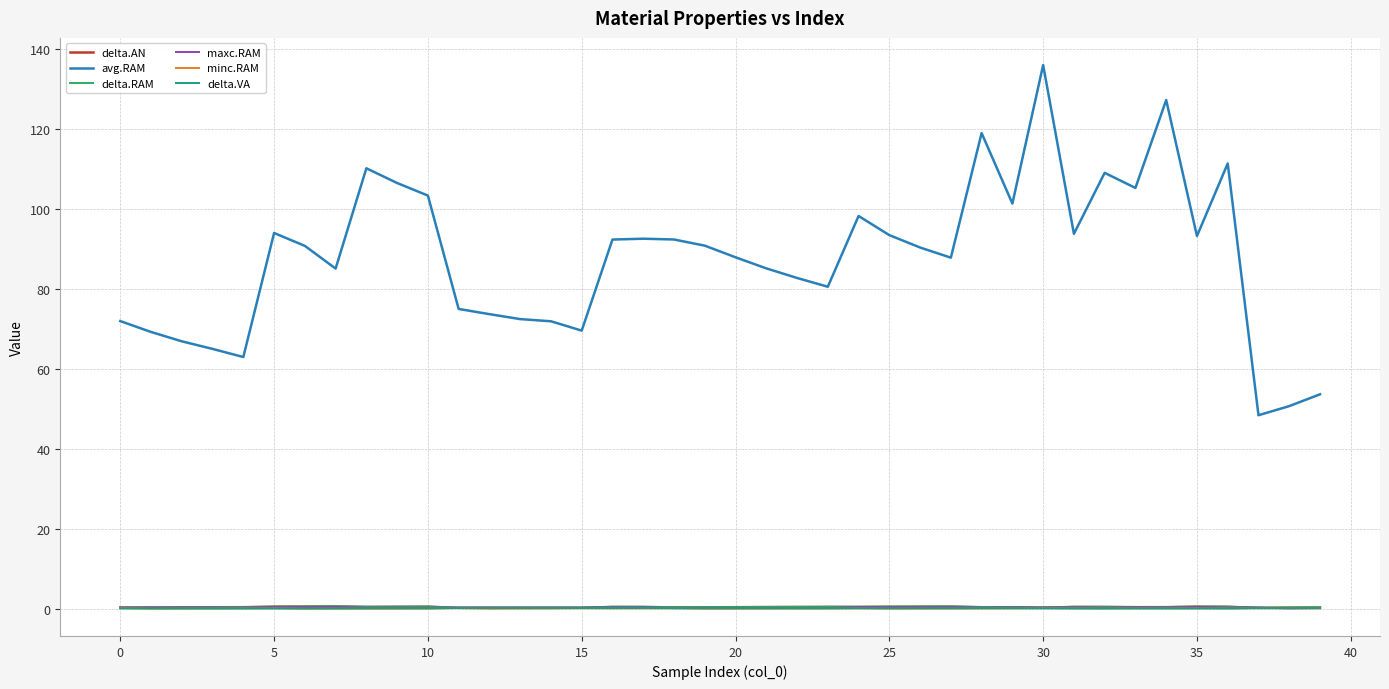

Which series has the largest total across all categories?

avg.RAM